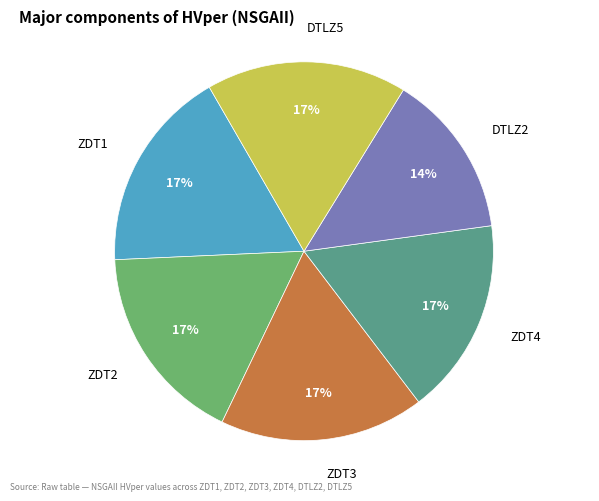

Is it true that ZDT3 is 17% of the pie?

True